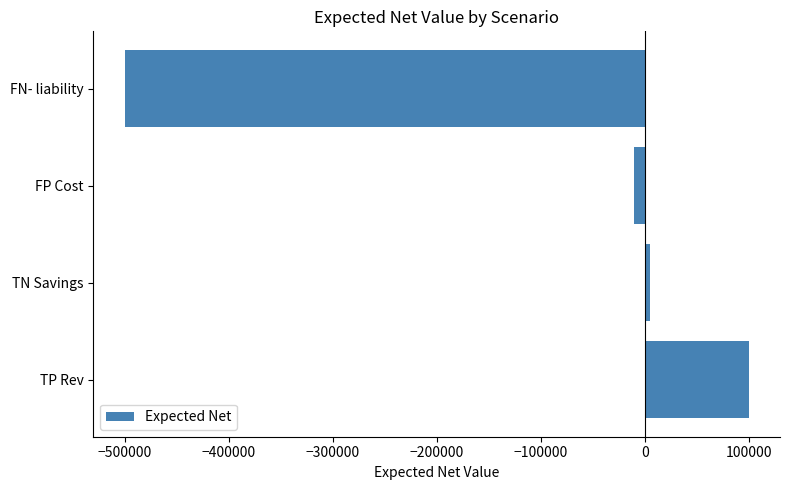

What is the minimum value shown in the chart?

-500000